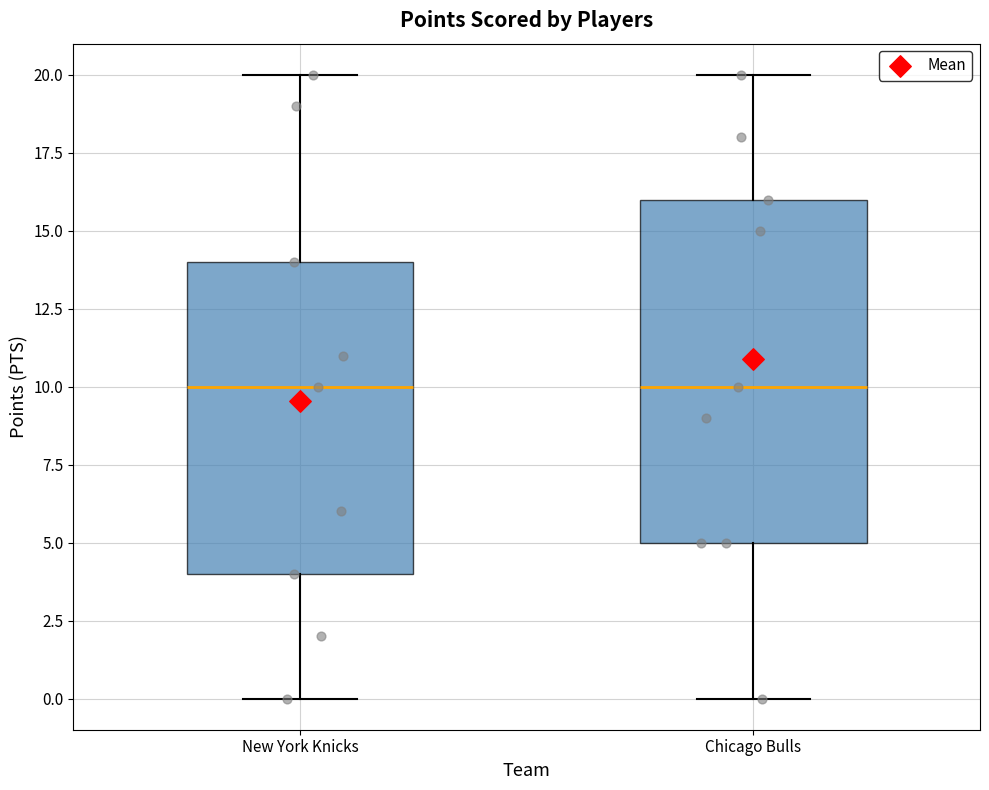

Reading left to right, transcribe this box plot: for each box, give where its median line is, the range the box spans, and where its two whiskers end, as read against the y-axis. The values are not printed on the chart, so give them approximately, as read against the axis.

New York Knicks: median 10, box 4 to 14, whiskers 0 to 20
Chicago Bulls: median 10, box 5 to 16, whiskers 0 to 20